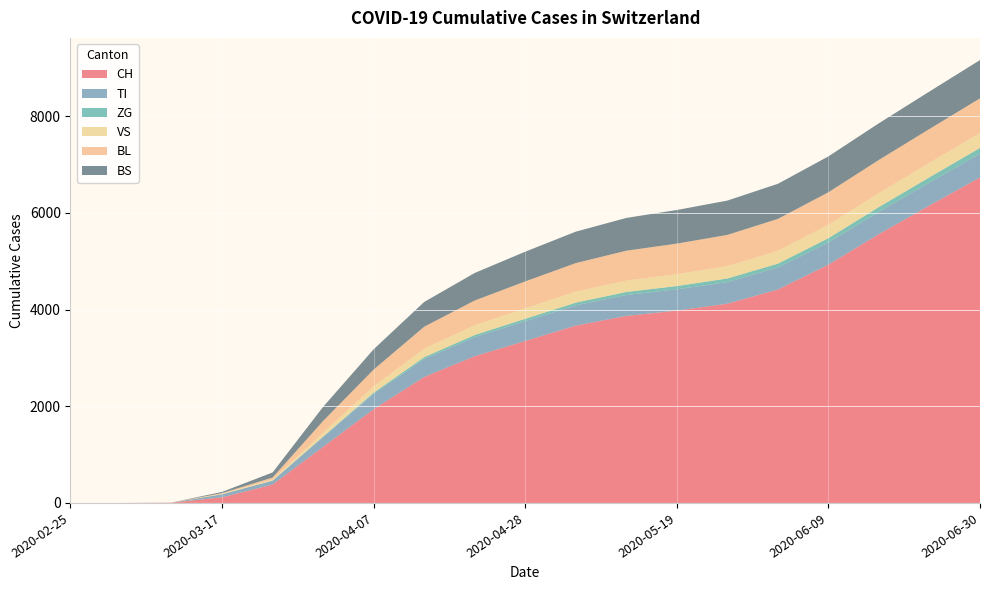

Reading left to right, list all the values displayed in this chart.

CH: 2020-02-25=0	2020-03-03=0	2020-03-10=6	2020-03-17=116	2020-03-24=380	2020-03-31=1160	2020-04-07=1939	2020-04-14=2606	2020-04-21=3035	2020-04-28=3350	2020-05-05=3667	2020-05-12=3868	2020-05-19=3978	2020-05-26=4121	2020-06-02=4414	2020-06-09=4928	2020-06-16=5561	2020-06-23=6152	2020-06-30=6733
TI: 2020-02-25=0	2020-03-03=0	2020-03-10=0	2020-03-17=62	2020-03-24=80	2020-03-31=202	2020-04-07=318	2020-04-14=370	2020-04-21=394	2020-04-28=408	2020-05-05=420	2020-05-12=433	2020-05-19=440	2020-05-26=447	2020-06-02=454	2020-06-09=459	2020-06-16=462	2020-06-23=475	2020-06-30=490
ZG: 2020-02-25=0	2020-03-03=0	2020-03-10=0	2020-03-17=1	2020-03-24=1	2020-03-31=11	2020-04-07=24	2020-04-14=39	2020-04-21=45	2020-04-28=51	2020-05-05=56	2020-05-12=62	2020-05-19=68	2020-05-26=74	2020-06-02=81	2020-06-09=89	2020-06-16=98	2020-06-23=108	2020-06-30=120
VS: 2020-02-25=0	2020-03-03=0	2020-03-10=0	2020-03-17=11	2020-03-24=25	2020-03-31=81	2020-04-07=130	2020-04-14=178	2020-04-21=201	2020-04-28=217	2020-05-05=228	2020-05-12=236	2020-05-19=246	2020-05-26=257	2020-06-02=267	2020-06-09=278	2020-06-16=289	2020-06-23=300	2020-06-30=311
BL: 2020-02-25=0	2020-03-03=0	2020-03-10=2	2020-03-17=13	2020-03-24=40	2020-03-31=242	2020-04-07=348	2020-04-14=452	2020-04-21=512	2020-04-28=556	2020-05-05=590	2020-05-12=618	2020-05-19=632	2020-05-26=645	2020-06-02=659	2020-06-09=672	2020-06-16=686	2020-06-23=700	2020-06-30=715
BS: 2020-02-25=0	2020-03-03=0	2020-03-10=0	2020-03-17=25	2020-03-24=105	2020-03-31=292	2020-04-07=420	2020-04-14=512	2020-04-21=570	2020-04-28=615	2020-05-05=650	2020-05-12=678	2020-05-19=695	2020-05-26=710	2020-06-02=726	2020-06-09=742	2020-06-16=758	2020-06-23=775	2020-06-30=792